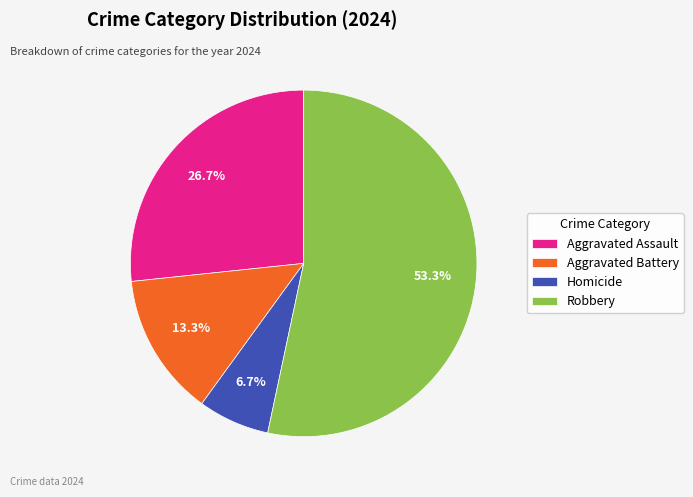

The Aggravated Assault slice represents 40% of the pie. True or false?

False